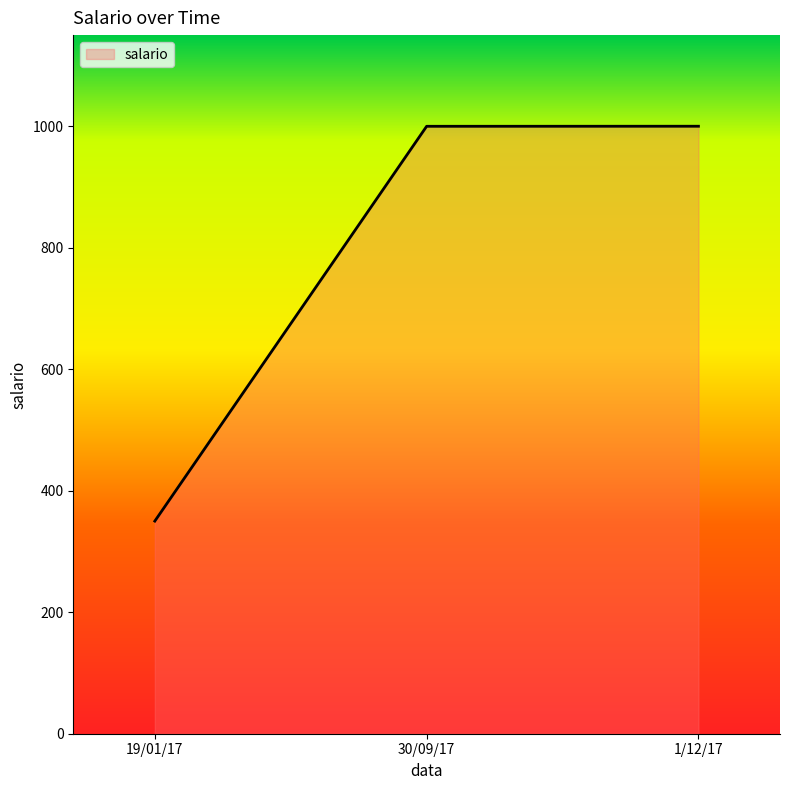

Where is the data nearest to the value 675?

30/09/17